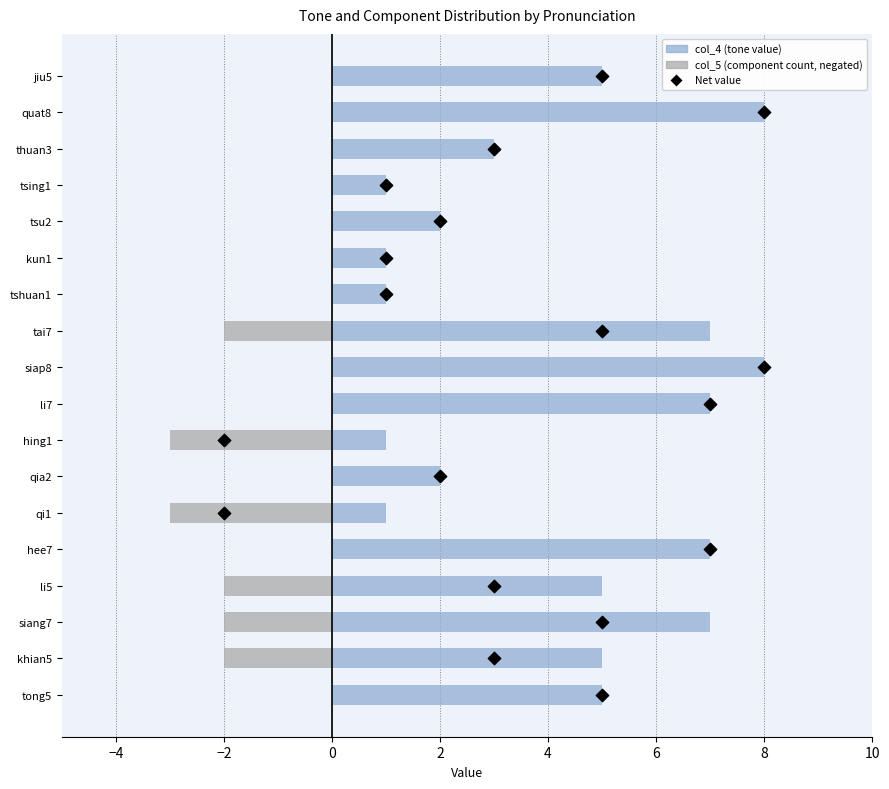

Is the value of col_4 (tone value) at −2 greater than the value of Net value at 10?

No